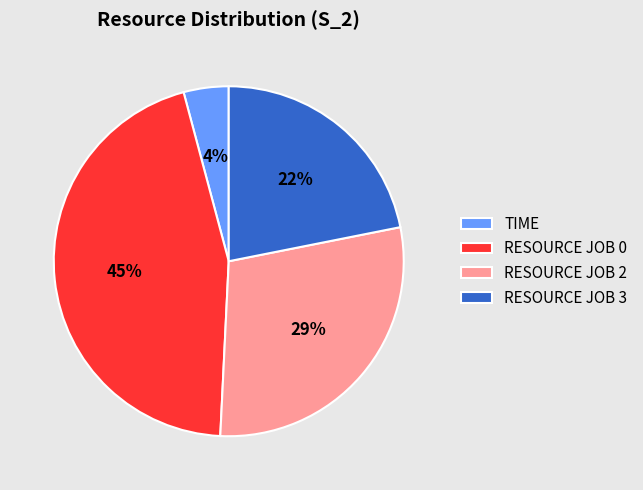

Which has a higher value, RESOURCE JOB 2 or TIME?

RESOURCE JOB 2